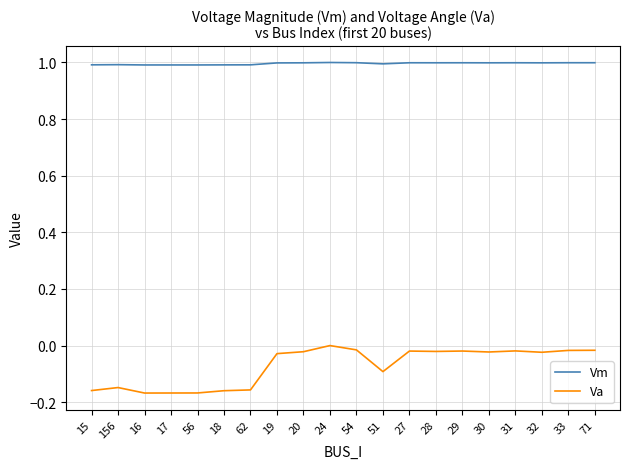

What is the maximum value for Vm?

1.0